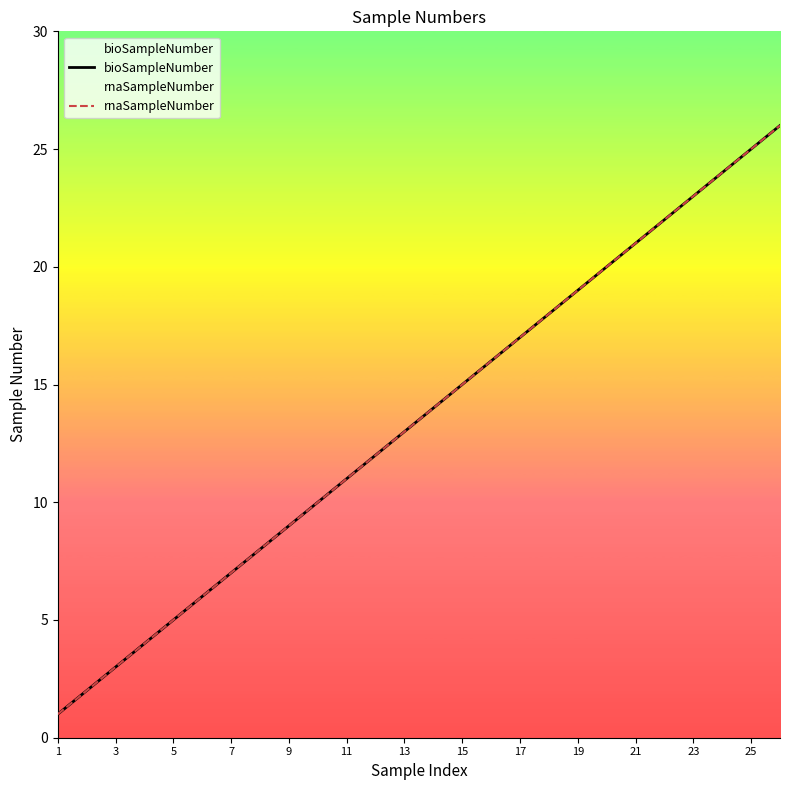

Is the value of rnaSampleNumber at 7 greater than the value of bioSampleNumber at 19?

No